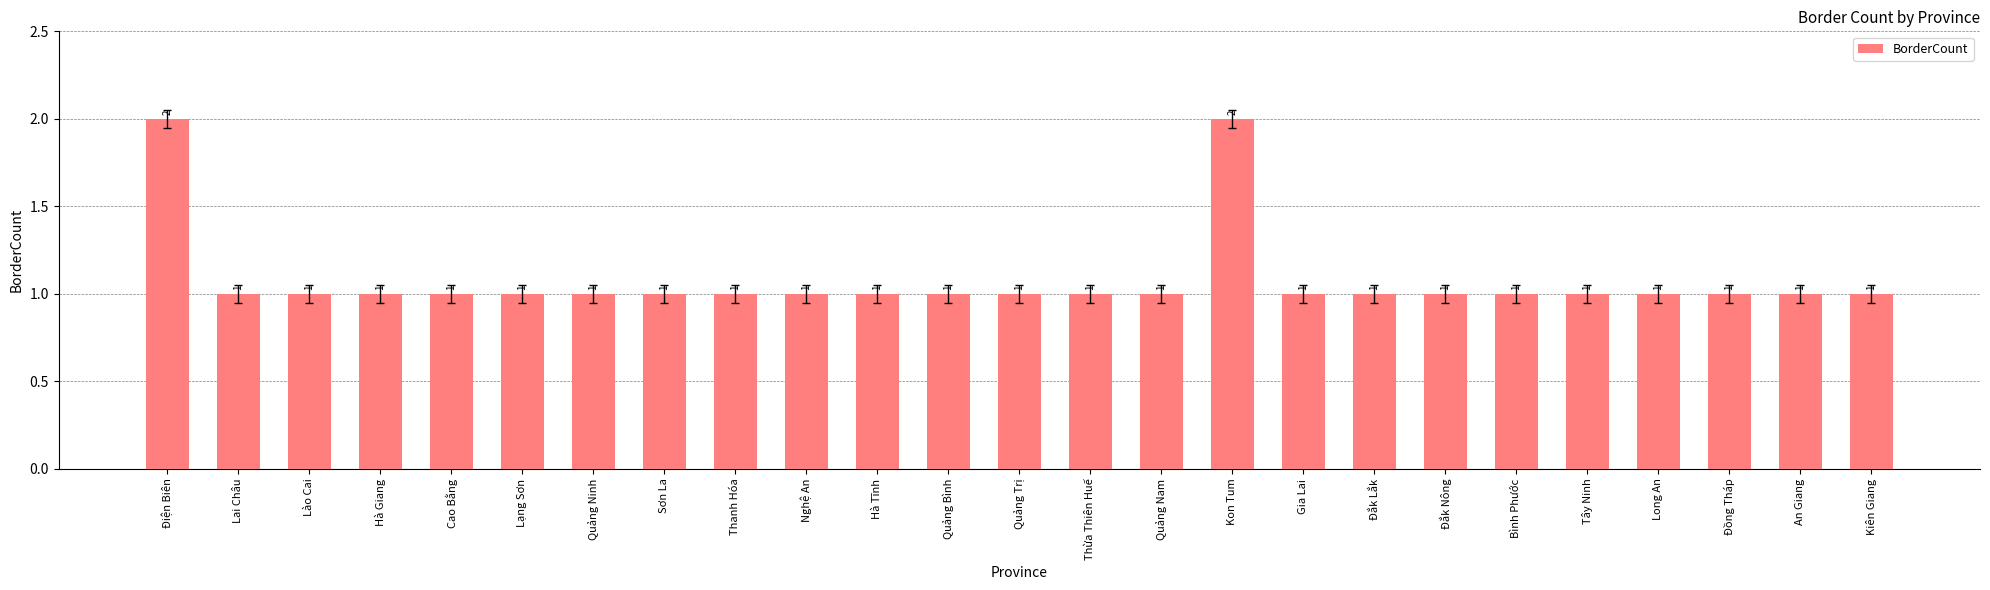

What is the ratio of the value at Cao Bằng to the value at Gia Lai?

1.0